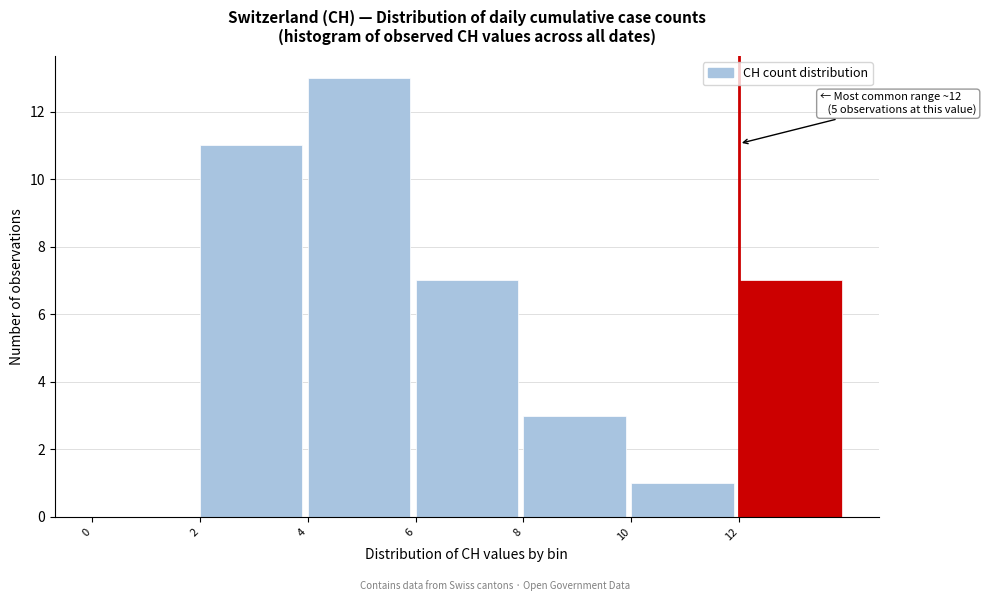

Over which range of the x-axis is the bar tallest?

4 to 6